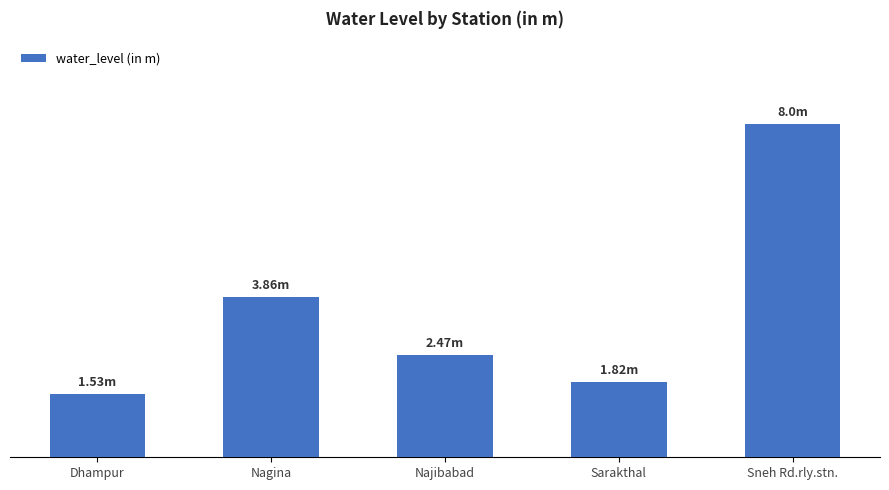

What is the maximum value shown in the chart?

8.0